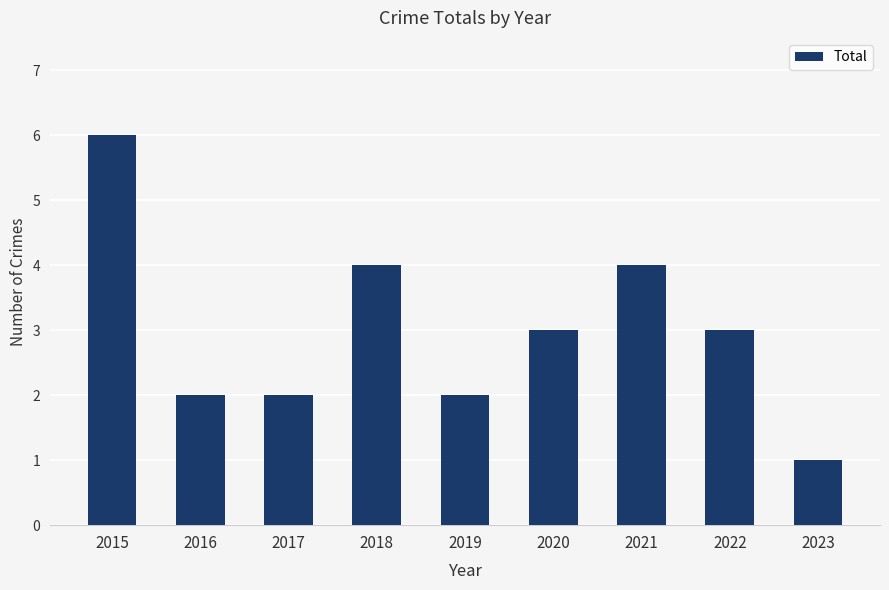

Reading left to right, extract all data points from this chart.

6	2	2	4	2	3	4	3	1